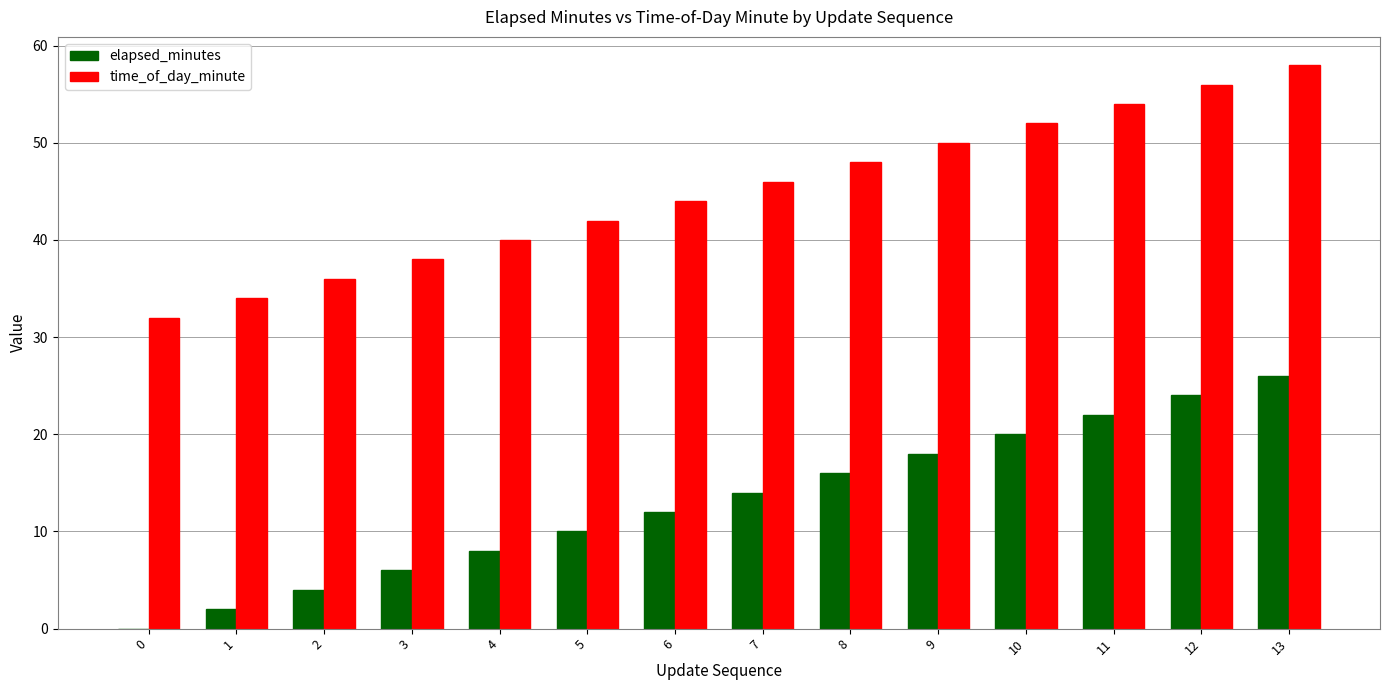

The time_of_day_minute series shows 46 at 7. True or false?

True